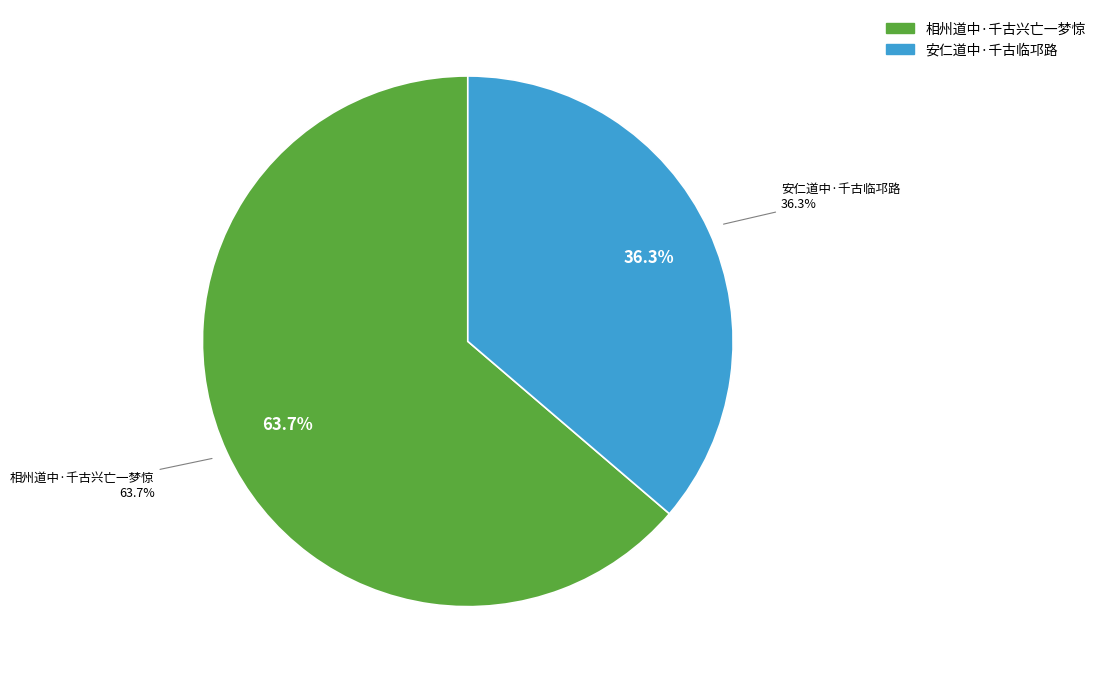

What is the majority slice?

相州道中·千古兴亡一梦惊